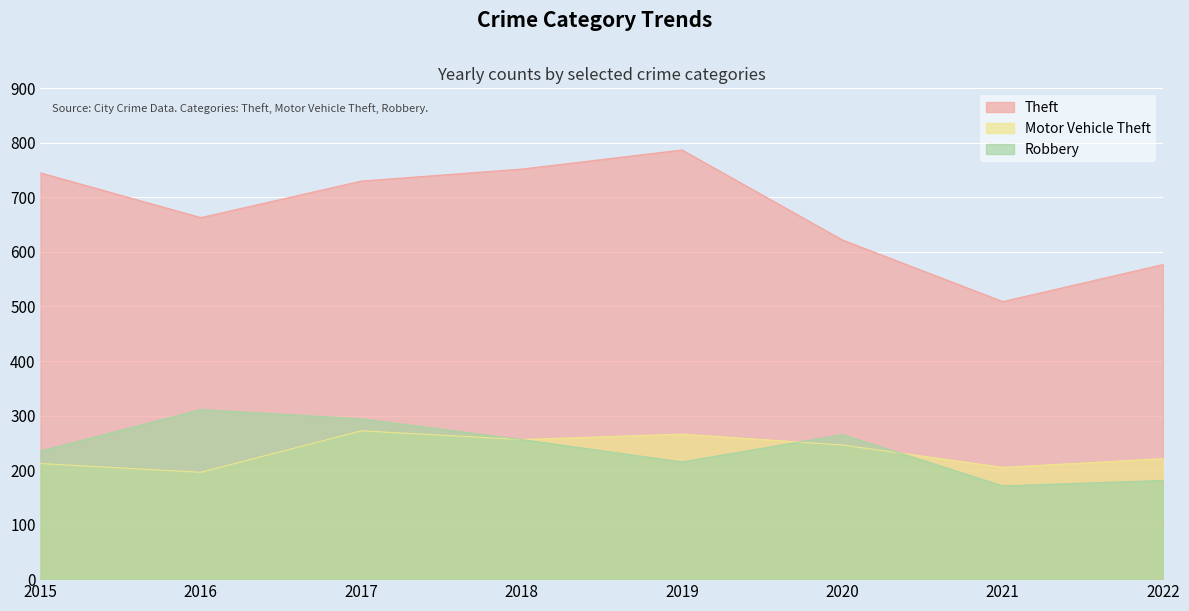

Does the chart display data point markers on the line(s)?

No